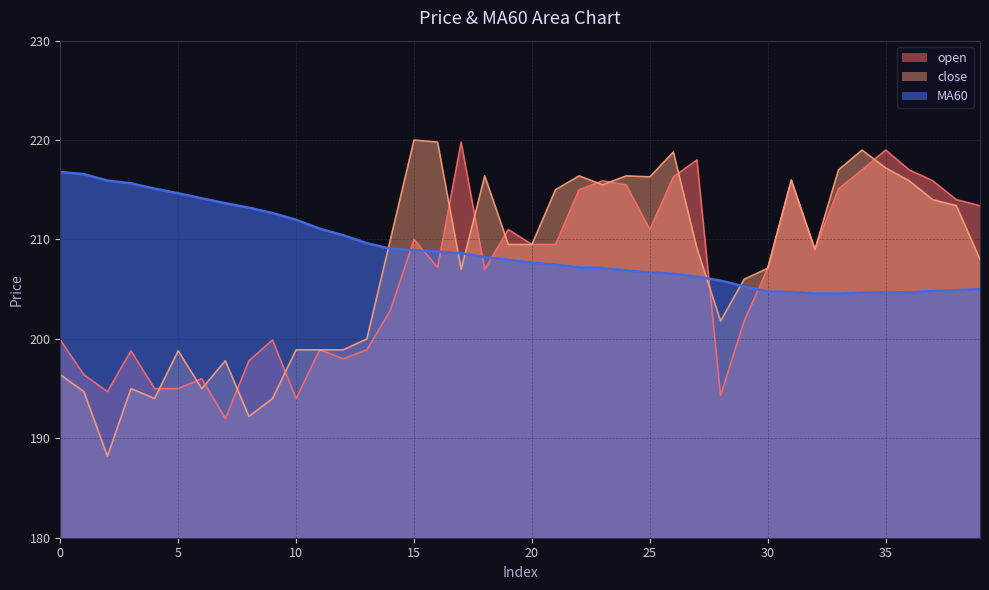

Which series has the largest range (max minus min)?

close